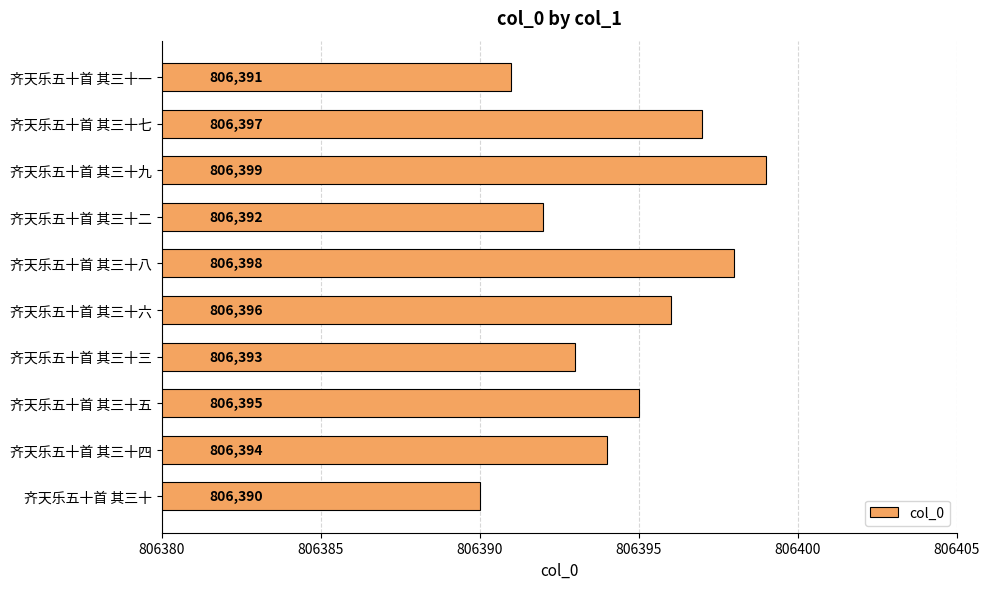

What is the smallest value displayed?

806390